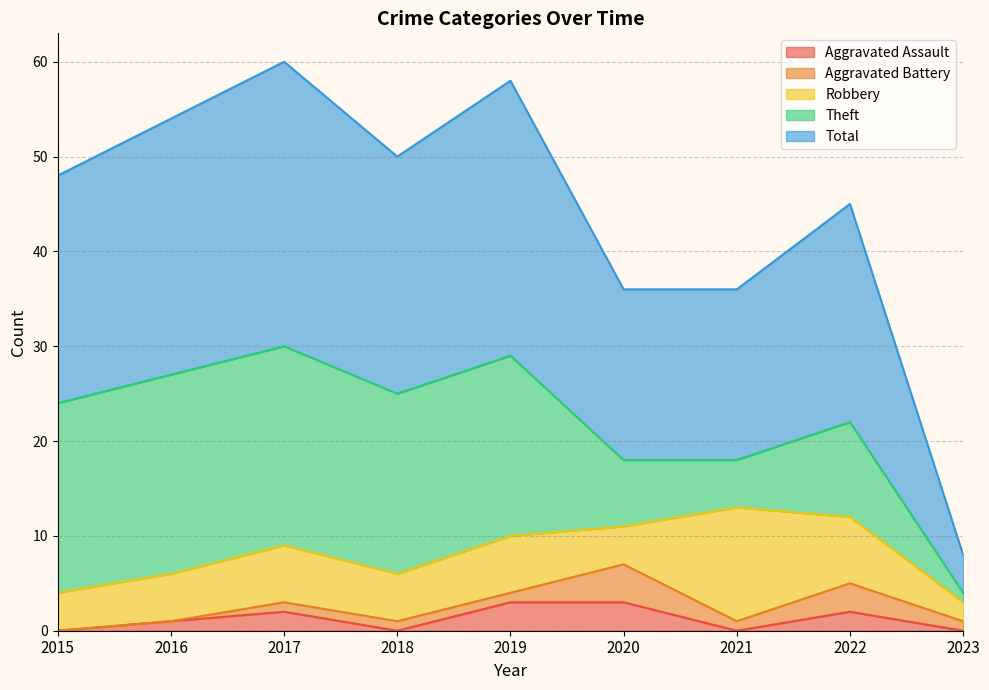

What is the sum of the Robbery values at 2018 and 2019?

11